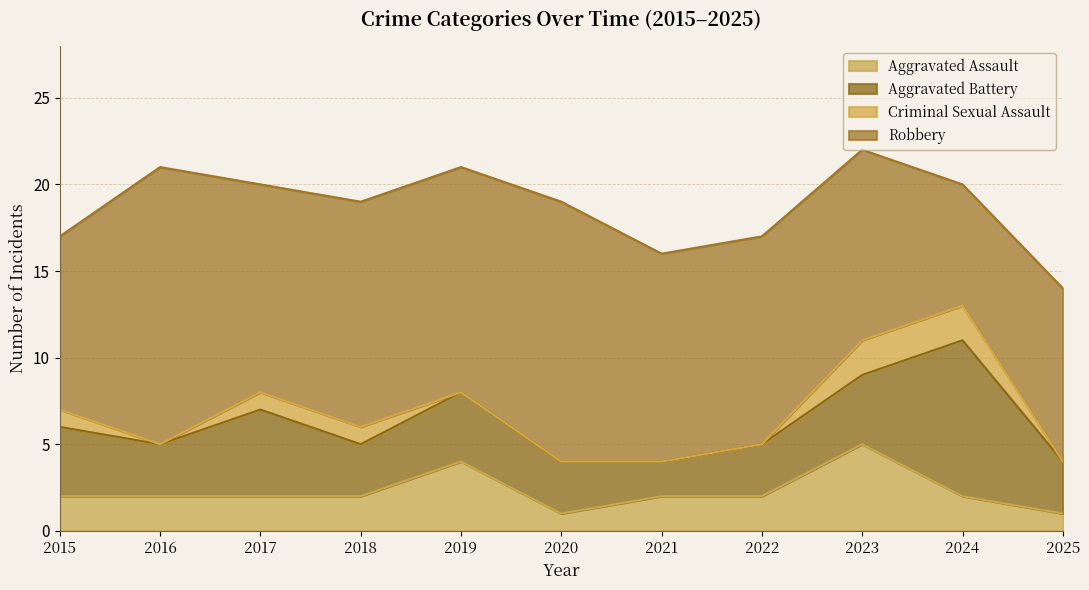

At which category is the sum across all series the highest?

2023